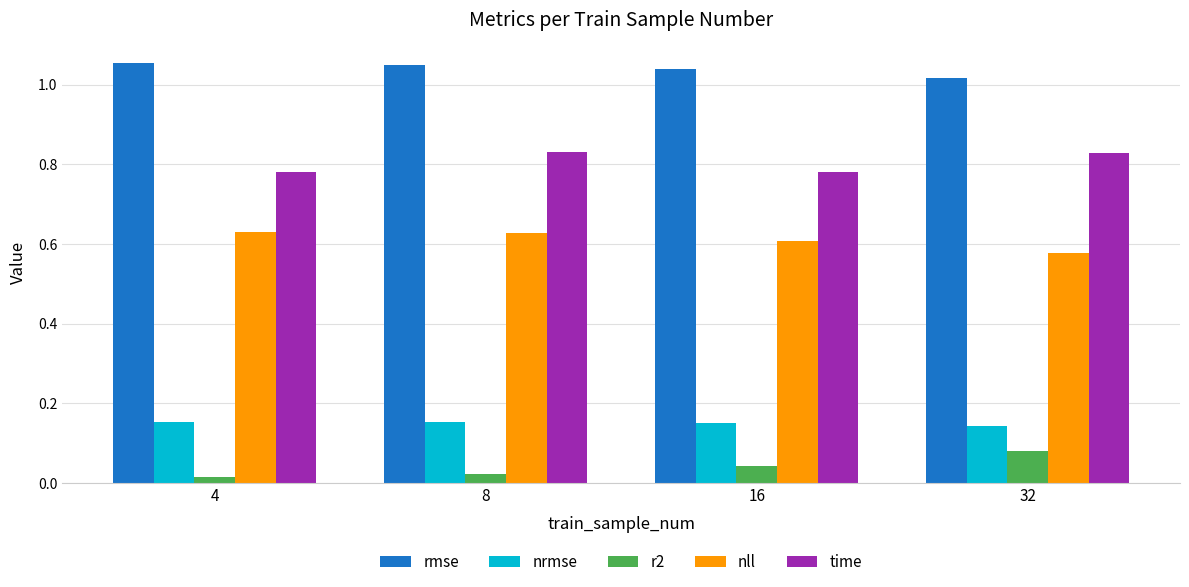

The value of time at 32 is 0.4. True or false?

False